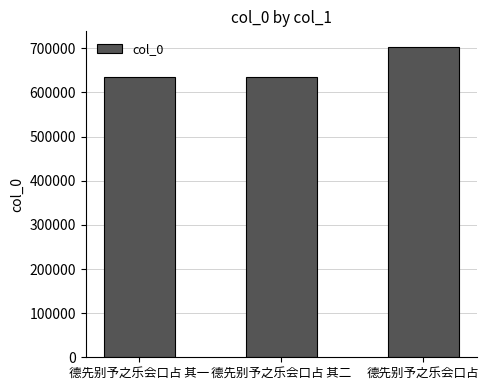

At which label is the value closest to 668931?

德先别予之乐会口占 其二